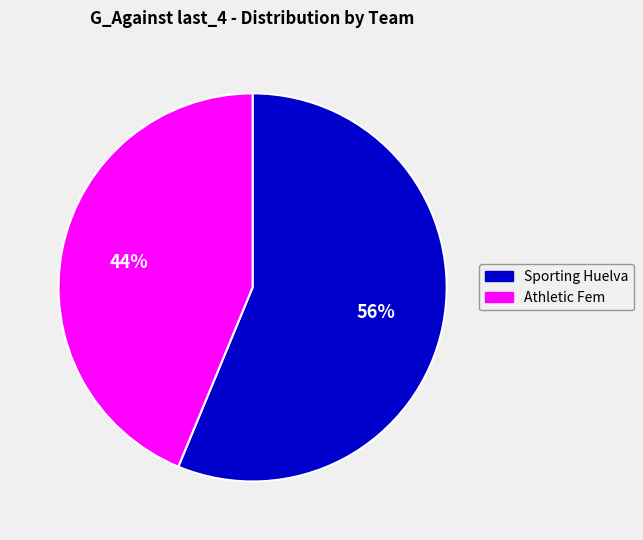

To the nearest percent, what is the combined percentage of Sporting Huelva and Athletic Fem?

100%